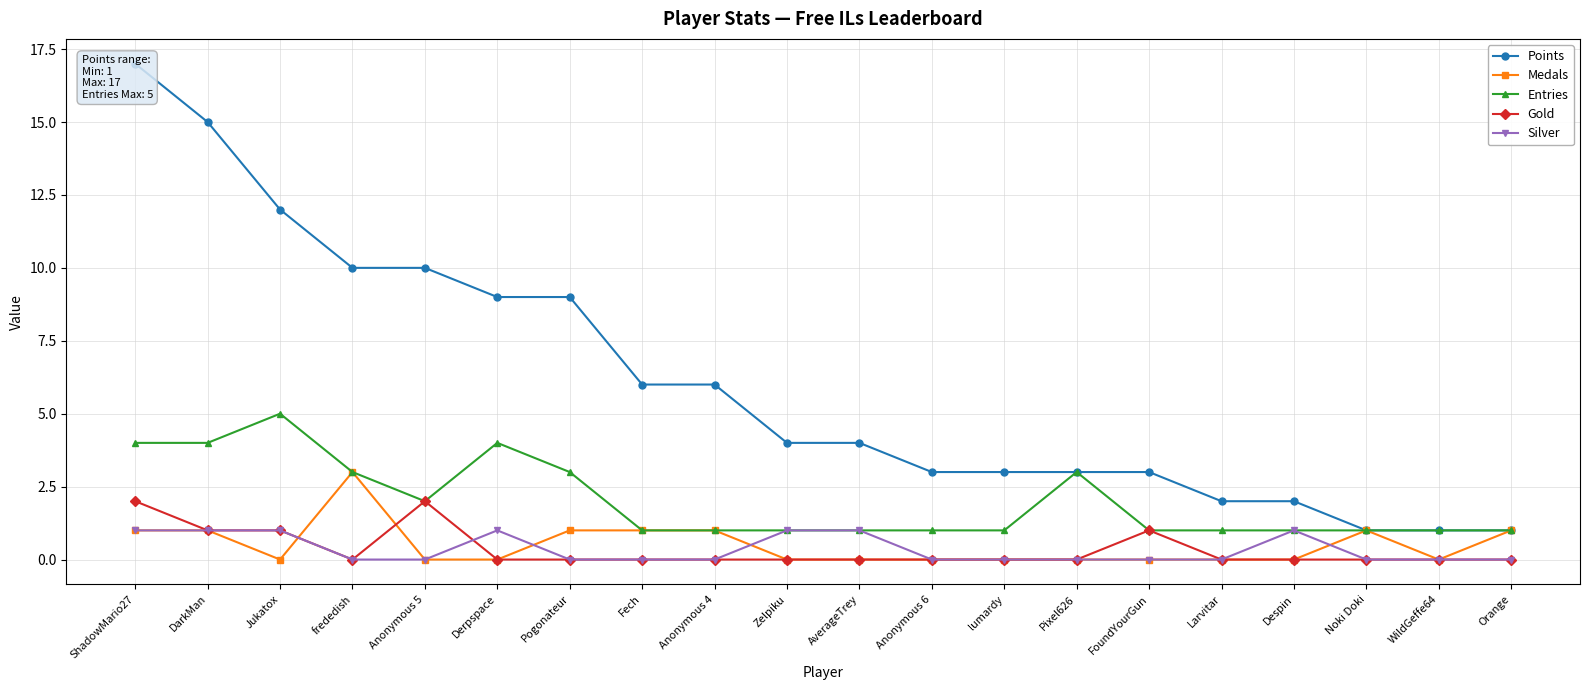

What is the value of the Medals point at the 4th from the left?

3